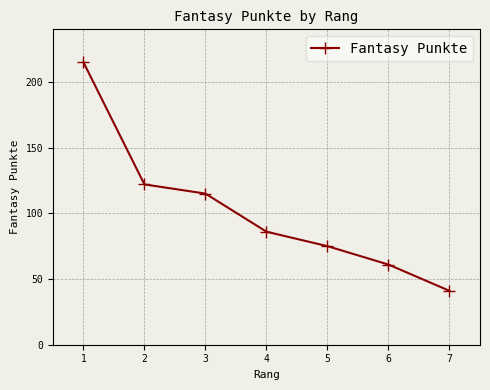

Reading right to left, list all the values displayed in this chart.

7=41	6=61	5=75	4=86	3=115	2=122	1=215